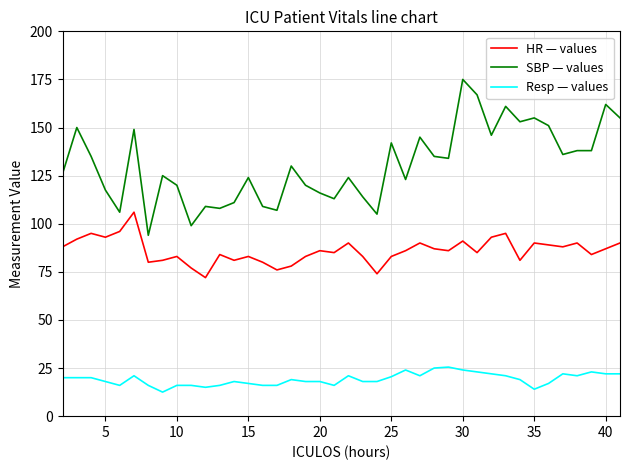

Which series has the largest total across all categories?

SBP — values